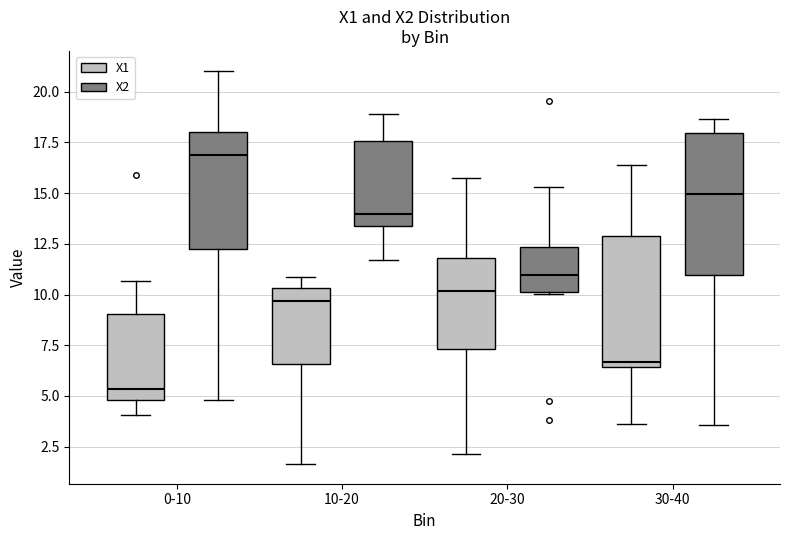

Which box is the tallest, from its lower edge to its upper edge?

30-40 (X2)